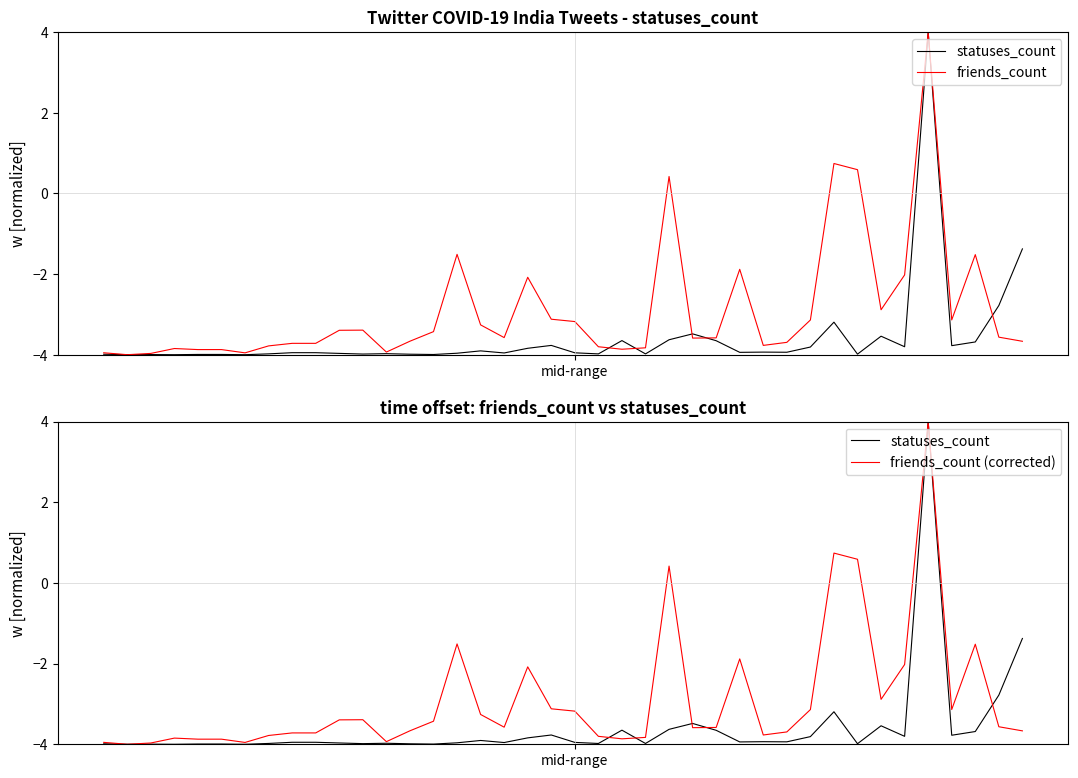

What is the difference between the maximum and minimum values in the friends_count series?

8.0